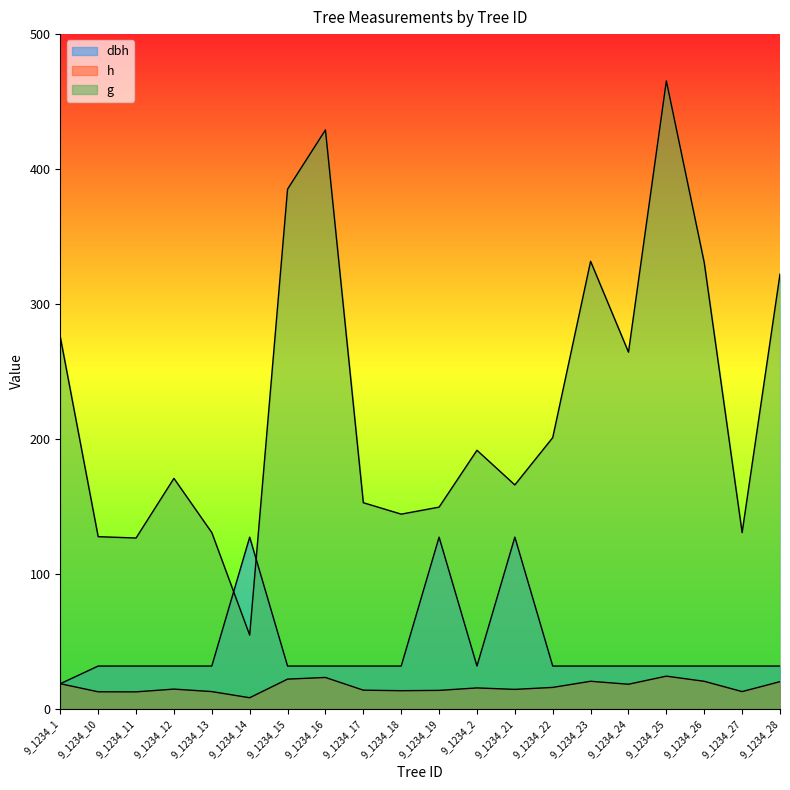

List the labels in order of g value, smallest first.

9_1234_14, 9_1234_11, 9_1234_10, 9_1234_13, 9_1234_27, 9_1234_18, 9_1234_19, 9_1234_17, 9_1234_21, 9_1234_12, 9_1234_2, 9_1234_22, 9_1234_24, 9_1234_1, 9_1234_28, 9_1234_26, 9_1234_23, 9_1234_15, 9_1234_16, 9_1234_25